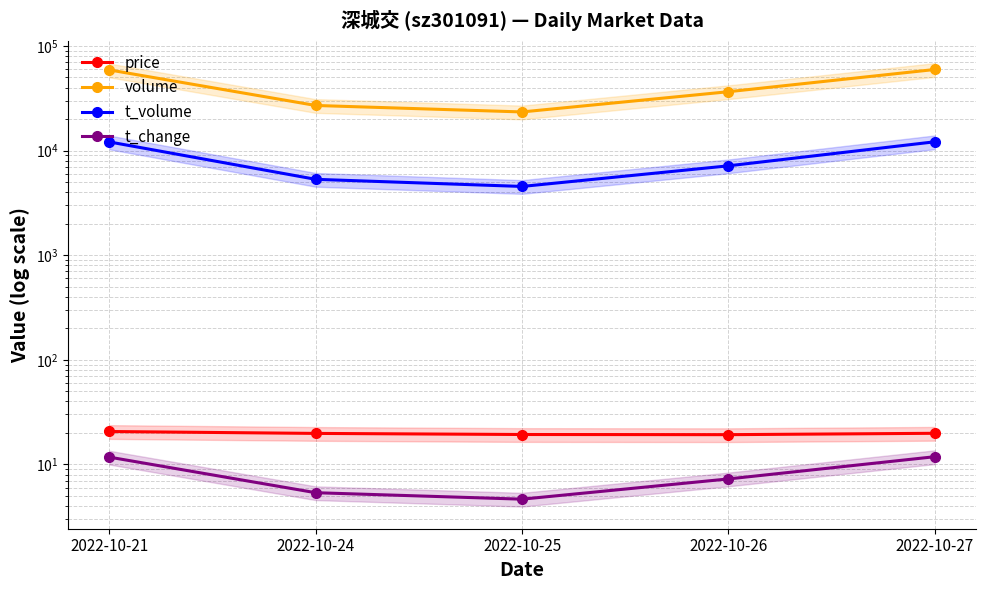

What value does the t_change series have at 2022-10-26?

7.3